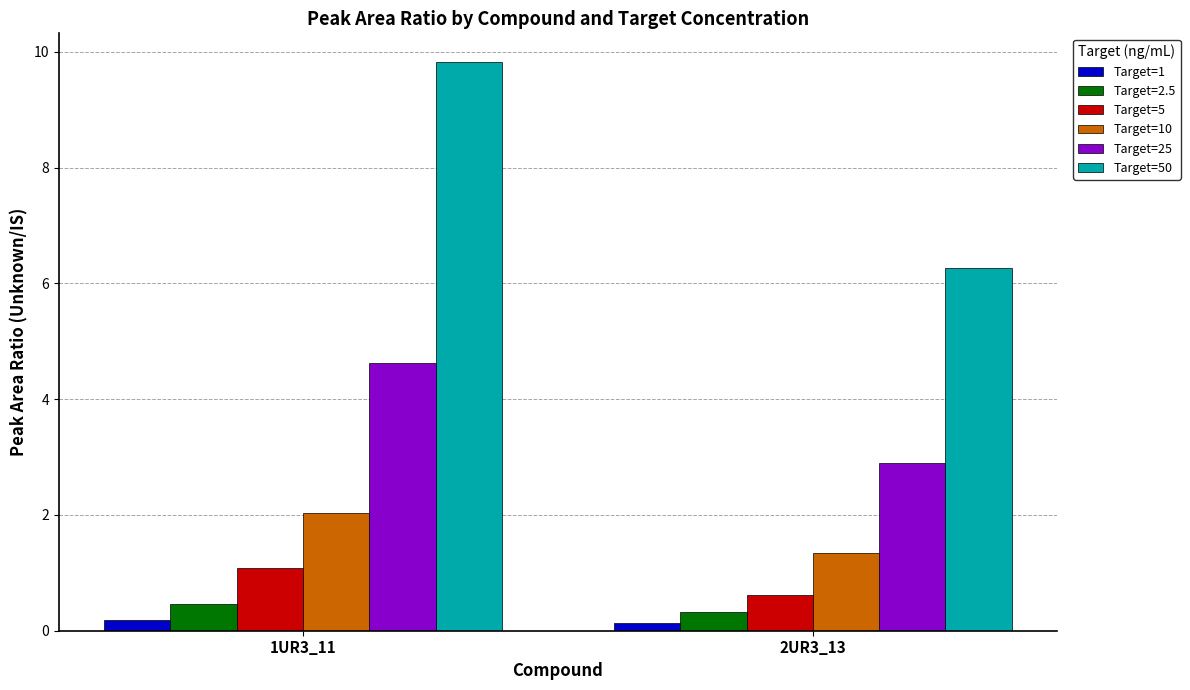

What is the approximate value of Target=10 at 2UR3_13?

1.3